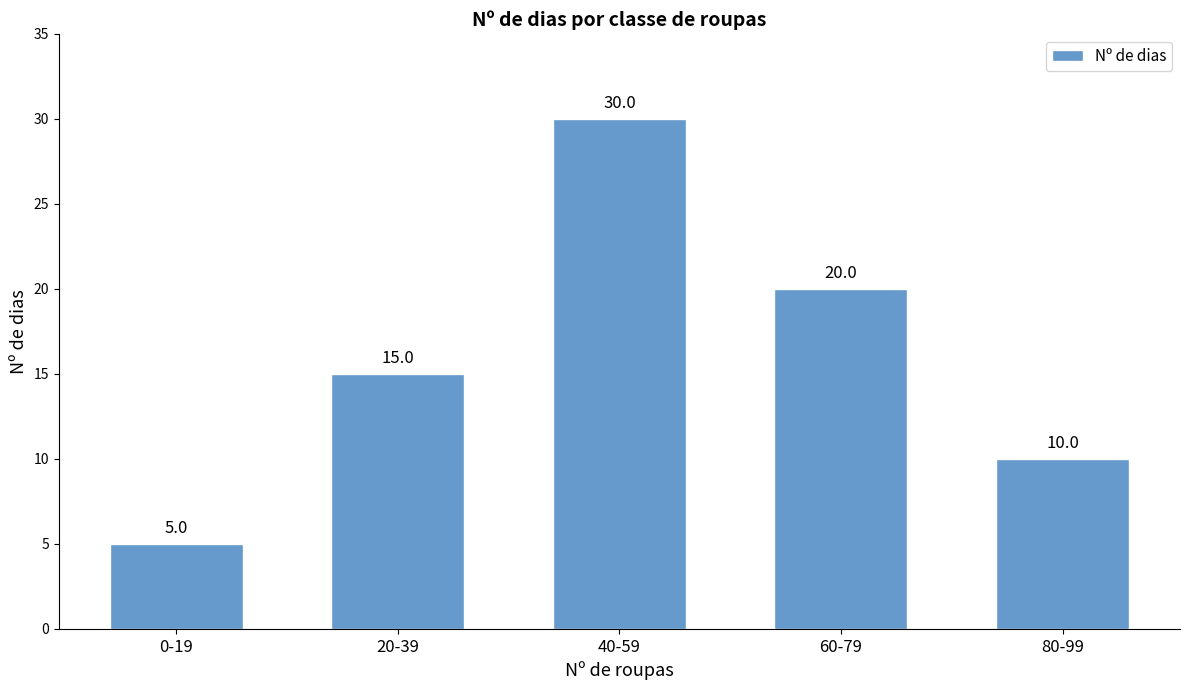

How many values are between 10 and 20?

3